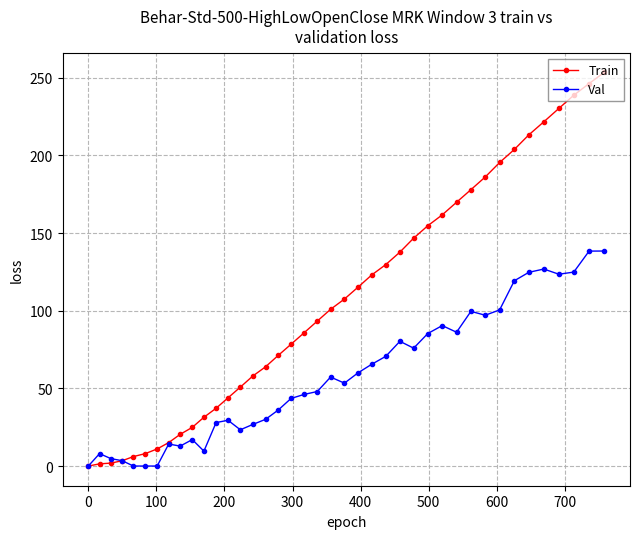

What is the highest value of the Val series?

138.4